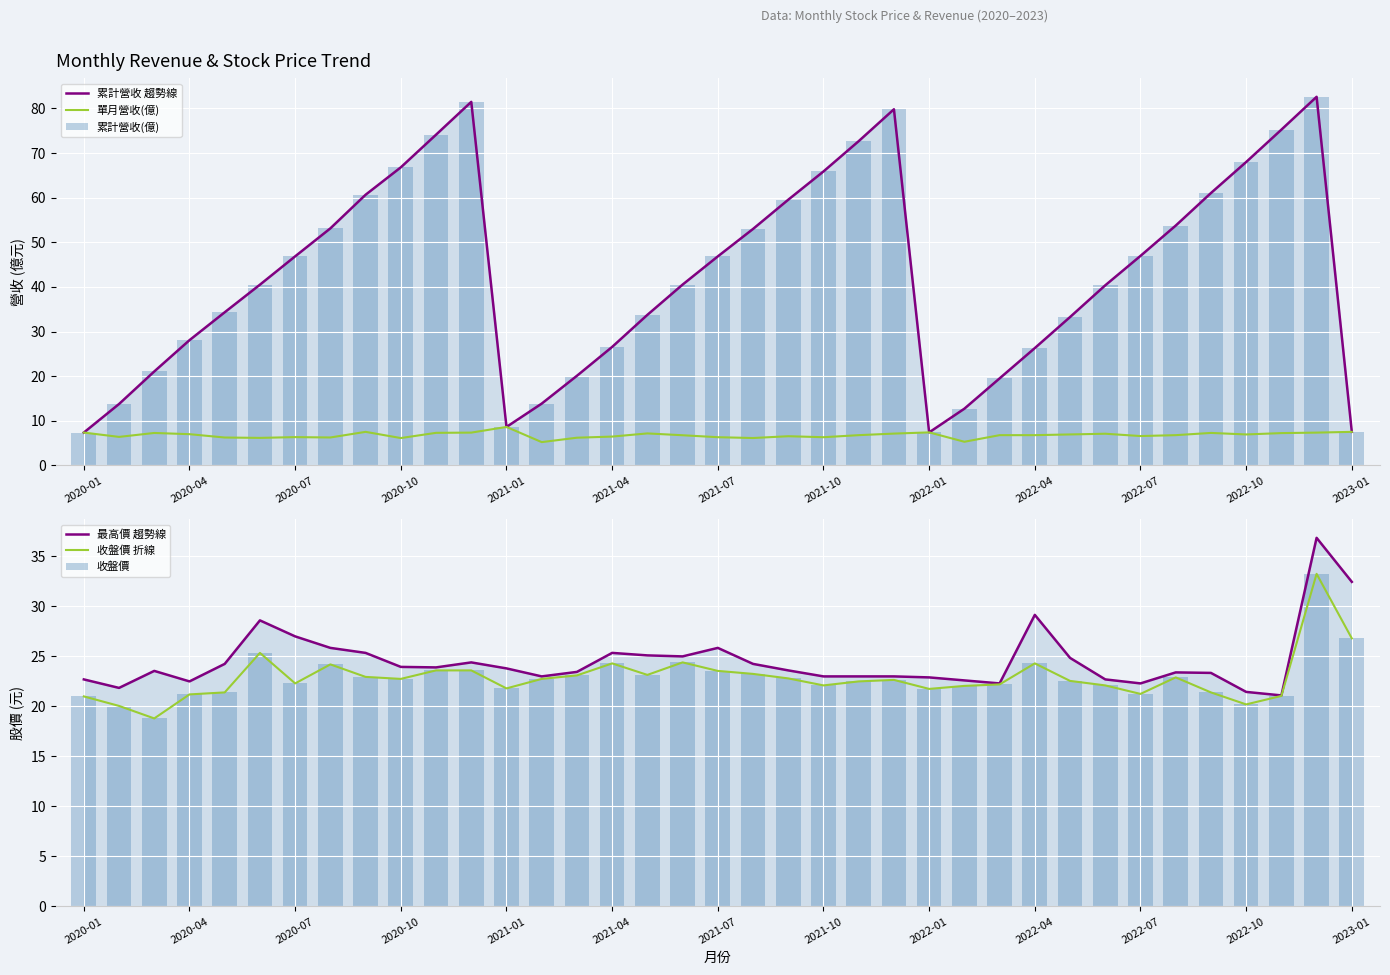

Read the 累計營收 趨勢線 value at 2022-01.

7.4